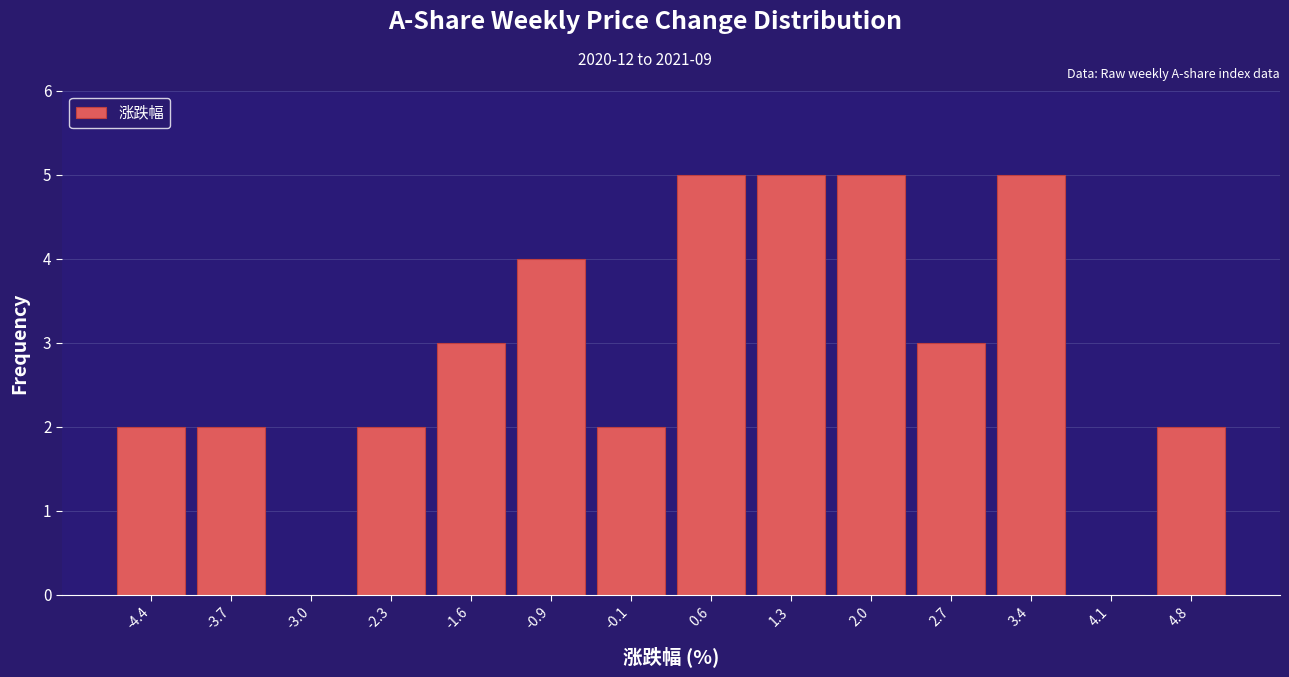

What is the height of the bar covering -2.6 to -1.9 on the x-axis? Neither the bar edges nor the heights are printed on the chart, so give them approximately, as read against the axes.

2